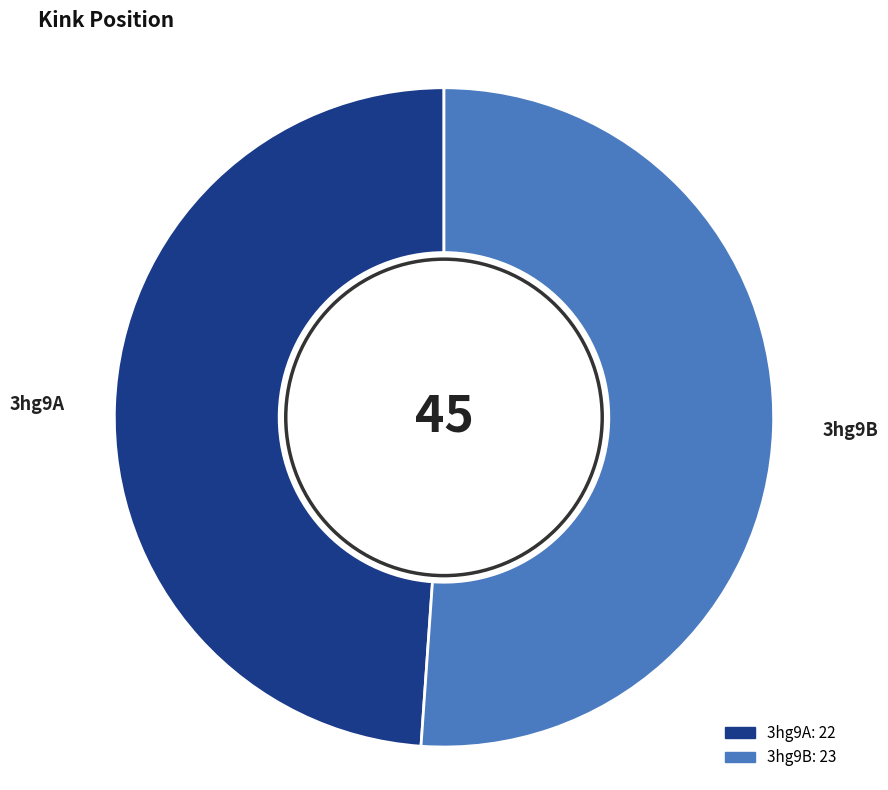

Which category accounts for the majority?

3hg9B